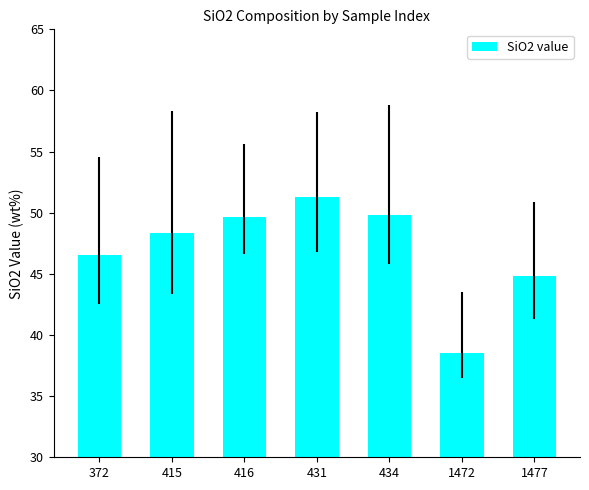

Which category has the highest value across all series?

431